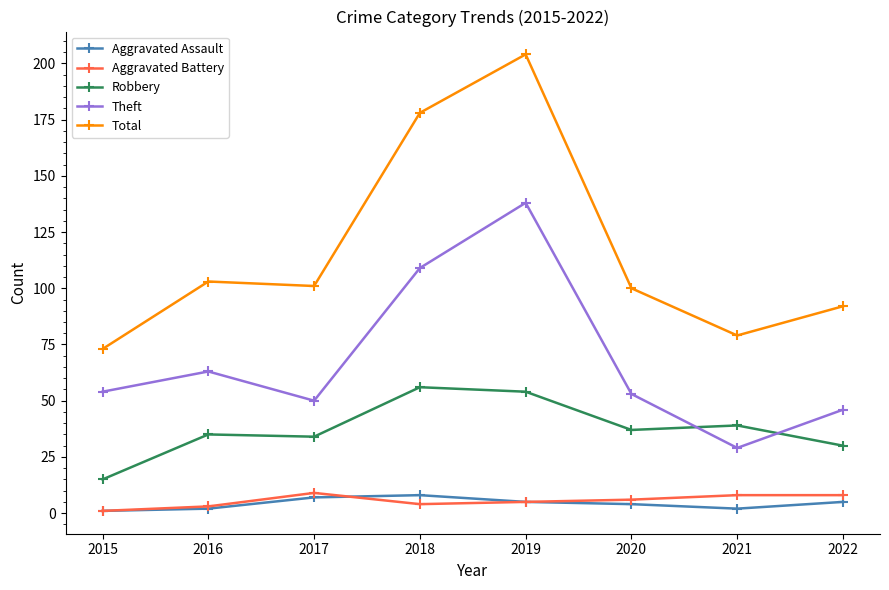

What is the value of the Total point at the 7th from the left?

79